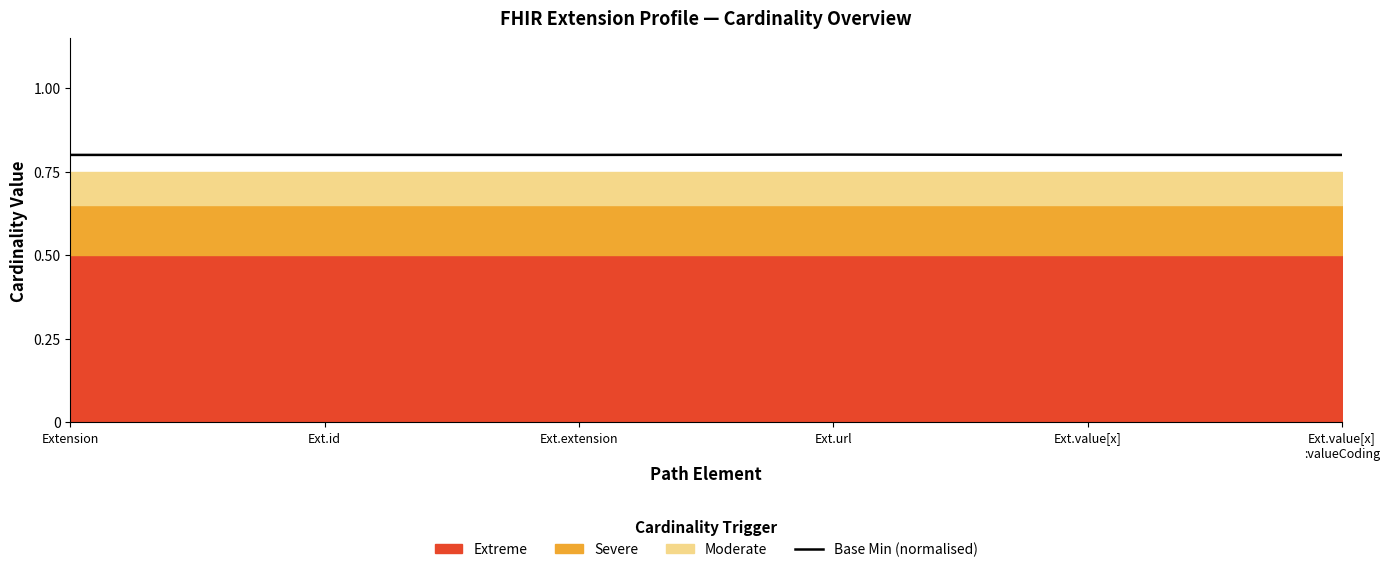

List the labels in order of value, smallest first.

Extension, Ext.id, Ext.extension, Ext.value[x], Ext.value[x]
:valueCoding, Ext.url